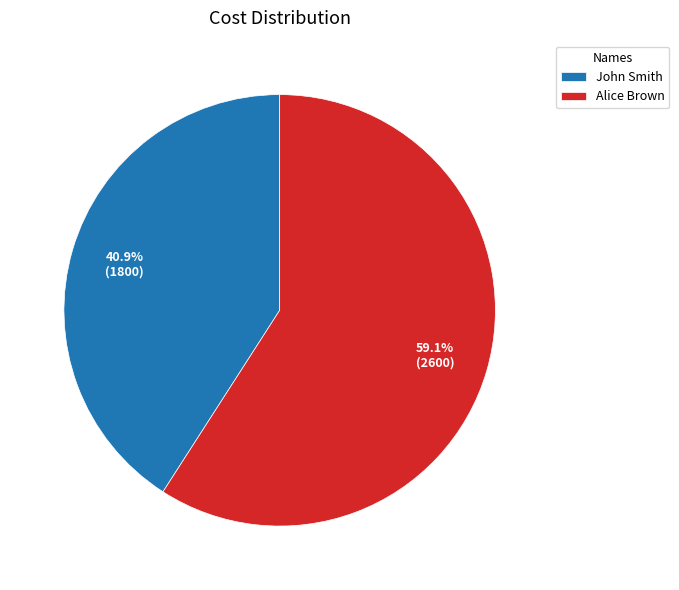

What percentage is the John Smith slice, to the nearest percent?

41%